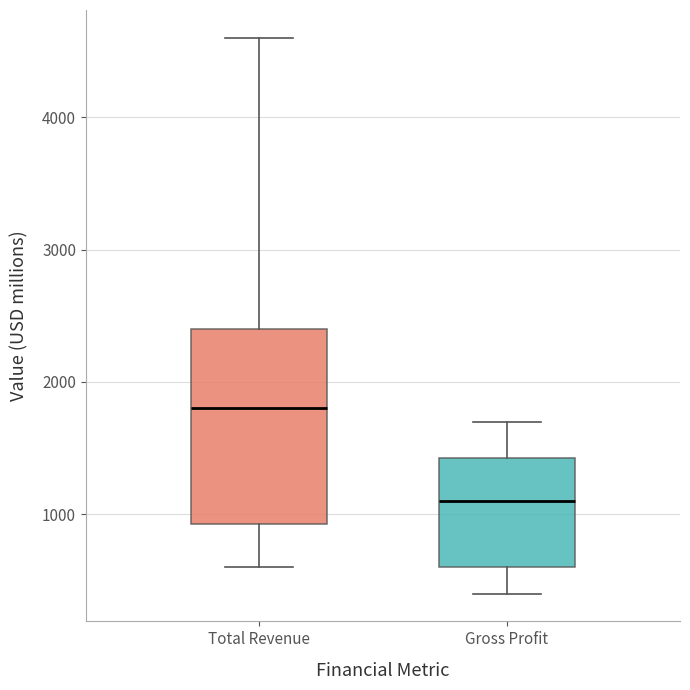

Reading left to right, read every box against the y-axis: the position of its median line, the range the box covers, and the ends of its whiskers. The values are not printed on the chart, so give them approximately, as read against the axis.

Total Revenue: median 1800, box 900 to 2400, whiskers 600 to 4600
Gross Profit: median 1100, box 600 to 1400, whiskers 400 to 1700